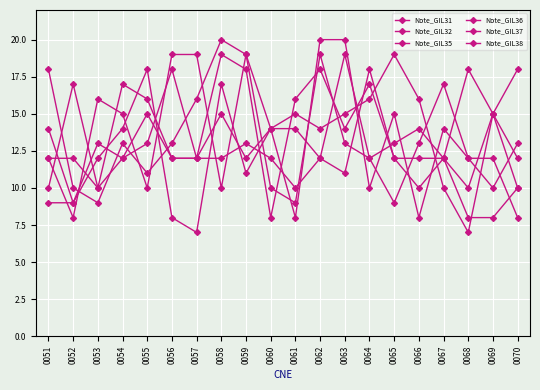

Reading right to left, extract all data points from this chart.

Note_GIL31: 13	10	12	17	13	9	12	19	12	14	14	19	10	19	19	10	15	16	8	12
Note_GIL32: 10	8	8	12	14	13	12	13	19	9	10	19	20	16	13	11	13	9	10	18
Note_GIL35: 12	15	10	12	12	12	17	14	18	16	8	18	19	12	18	13	12	13	9	9
Note_GIL36: 10	15	18	12	10	12	18	11	12	10	12	13	12	12	12	16	17	10	17	10
Note_GIL37: 8	12	12	14	8	15	10	20	20	8	14	11	17	7	8	18	14	12	9	14
Note_GIL38: 18	15	7	10	16	19	16	15	14	15	14	12	15	12	12	15	12	10	12	12